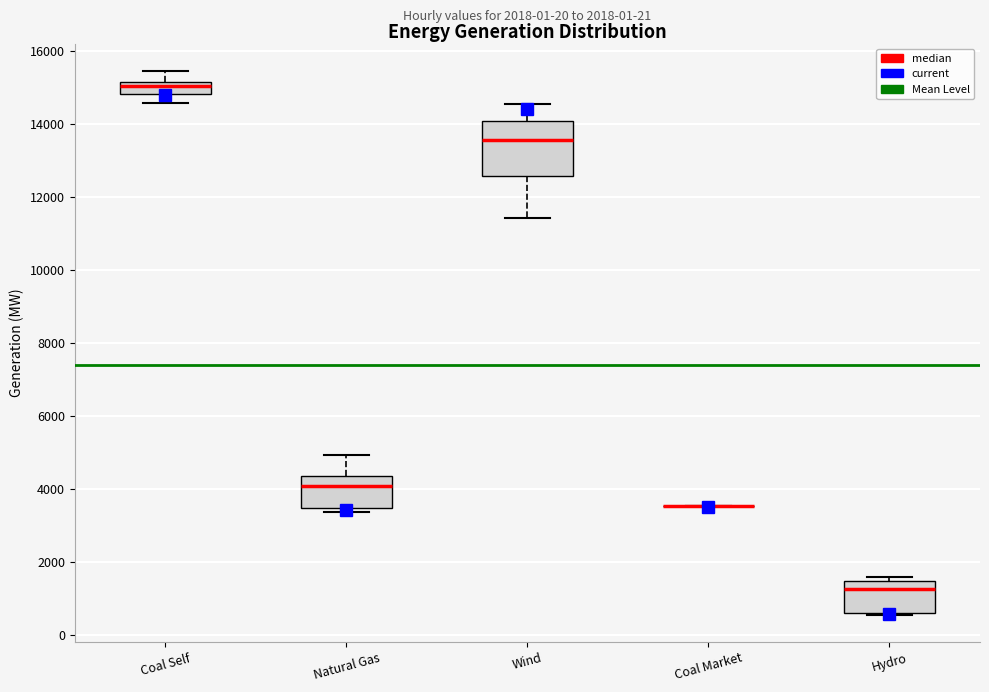

Reading left to right, read every box against the y-axis: the position of its median line, the range the box covers, and the ends of its whiskers. The values are not printed on the chart, so give them approximately, as read against the axis.

Coal Self: median 15000, box 14800 to 15200, whiskers 14600 to 15400
Natural Gas: median 4000, box 3400 to 4400, whiskers 3400 (just below the box's lower edge) to 5000
Wind: median 13600, box 12600 to 14000, whiskers 11400 to 14600
Coal Market: box collapsed to a line at 3600, whiskers 3600 to 3600
Hydro: median 1200, box 600 to 1400, whiskers 600 to 1600